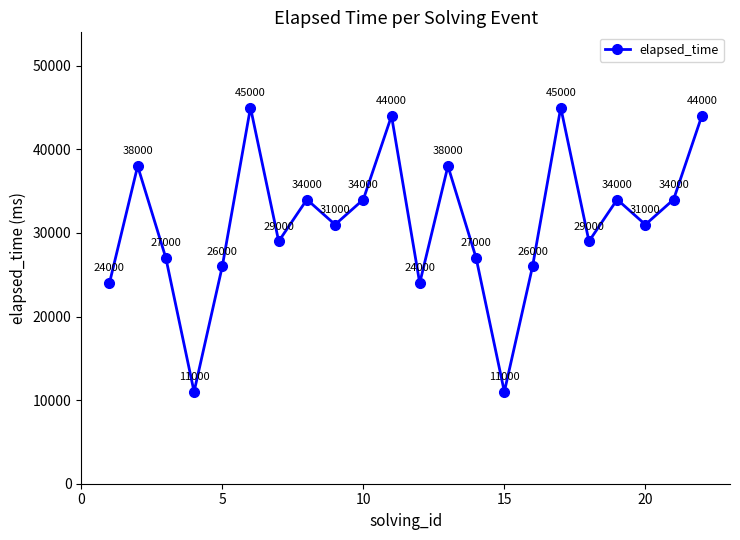

What is the value of the 13th point from the left?

38000